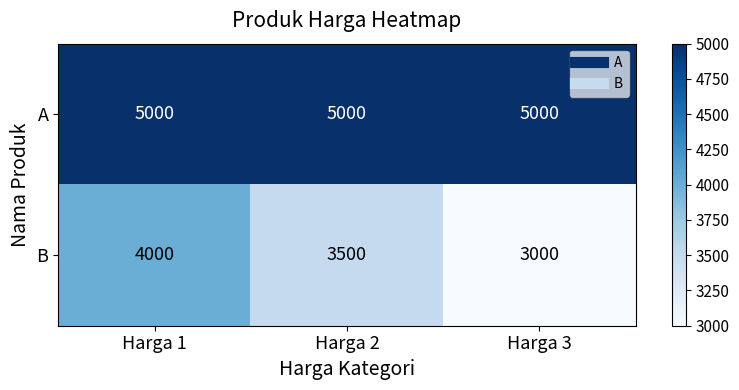

List the series in order of their overall mean, highest first.

A, B